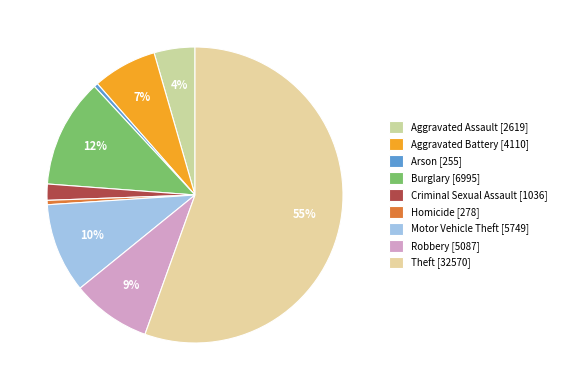

How much of the chart is everything except Aggravated Assault?

95.5%